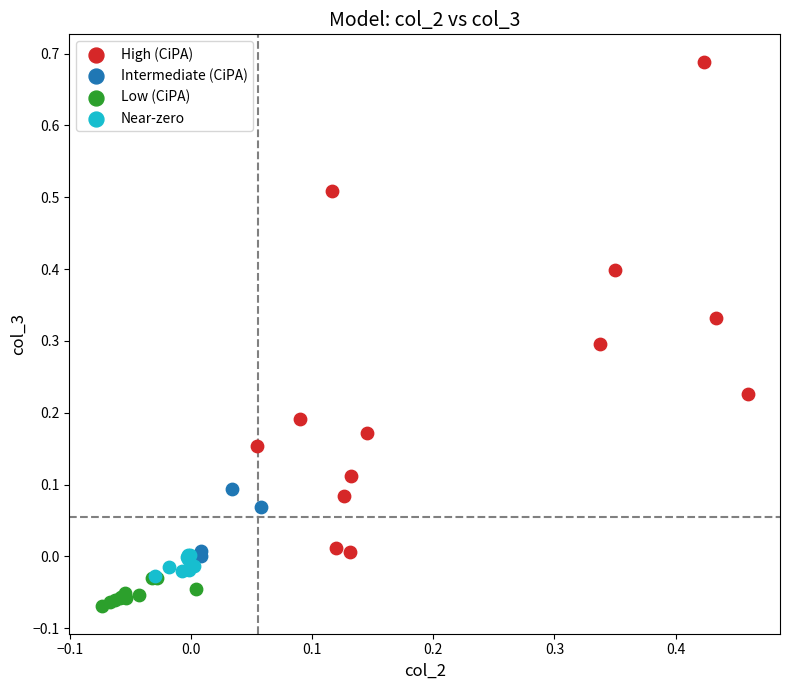

Which series has the widest spread of Y values?

High (CiPA)